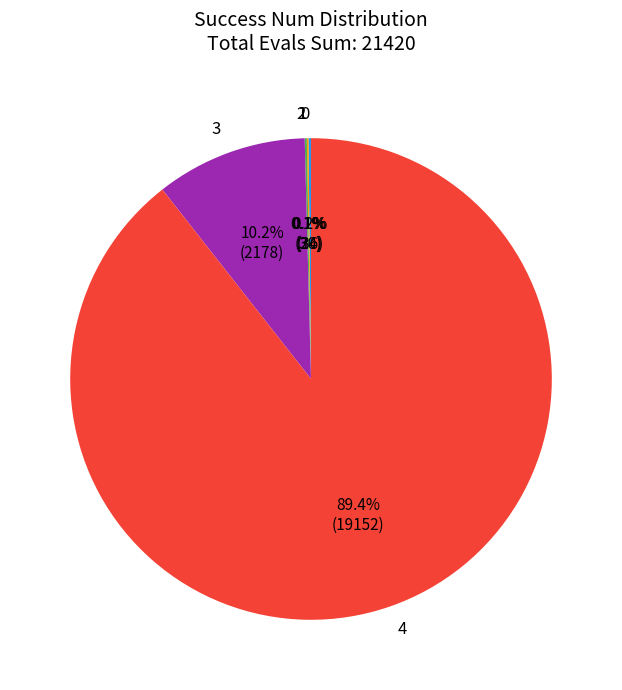

Is the sum of 4 and 3 greater than half?

Yes